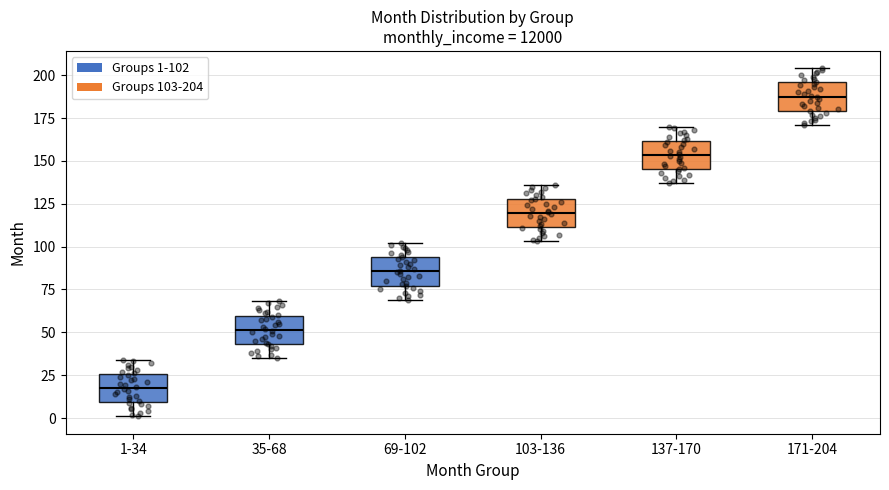

Reading left to right, transcribe this box plot: for each box, give where its median line is, the range the box spans, and where its two whiskers end, as read against the y-axis. The values are not printed on the chart, so give them approximately, as read against the axis.

1-34: median 20, box 10 to 25, whiskers 0 to 35
35-68: median 50, box 45 to 60, whiskers 35 to 70
69-102: median 85, box 75 to 95, whiskers 70 to 100
103-136: median 120, box 110 to 130, whiskers 105 to 135
137-170: median 155, box 145 to 160, whiskers 135 to 170
171-204: median 190, box 180 to 195, whiskers 170 to 205